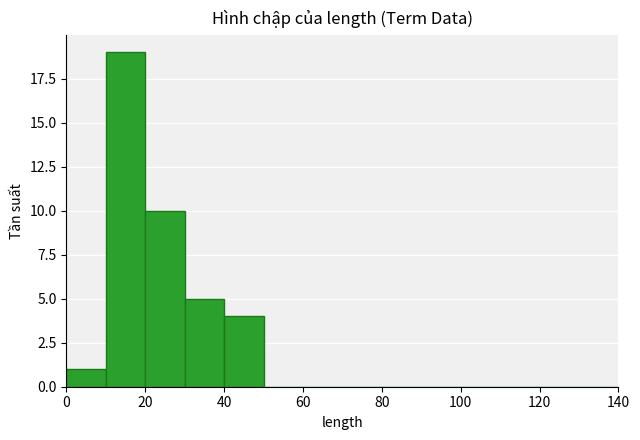

What is the height of the bar covering 40 to 50 on the x-axis? The values are not printed on the chart, so give them approximately, as read against the axis.

4